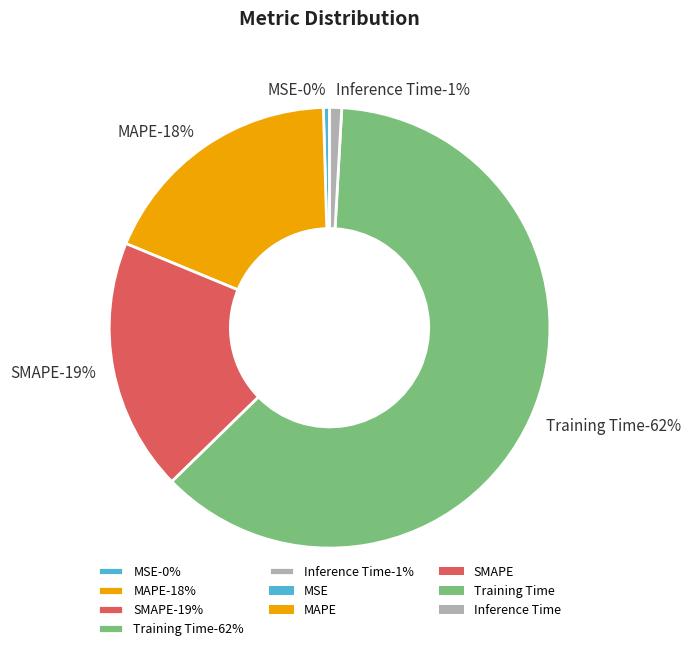

To the nearest percent, what is the difference between the SMAPE and Inference Time slice percentages?

18%